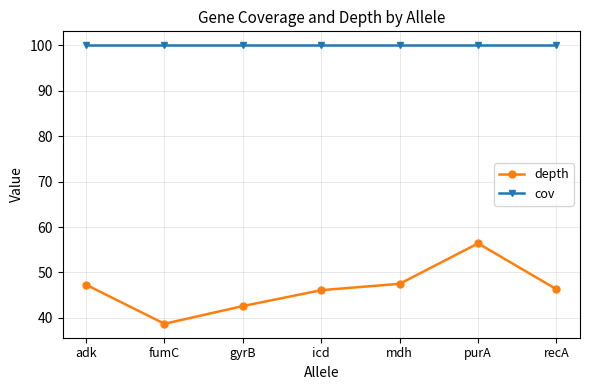

True or false: depth and cov cross at least once.

False